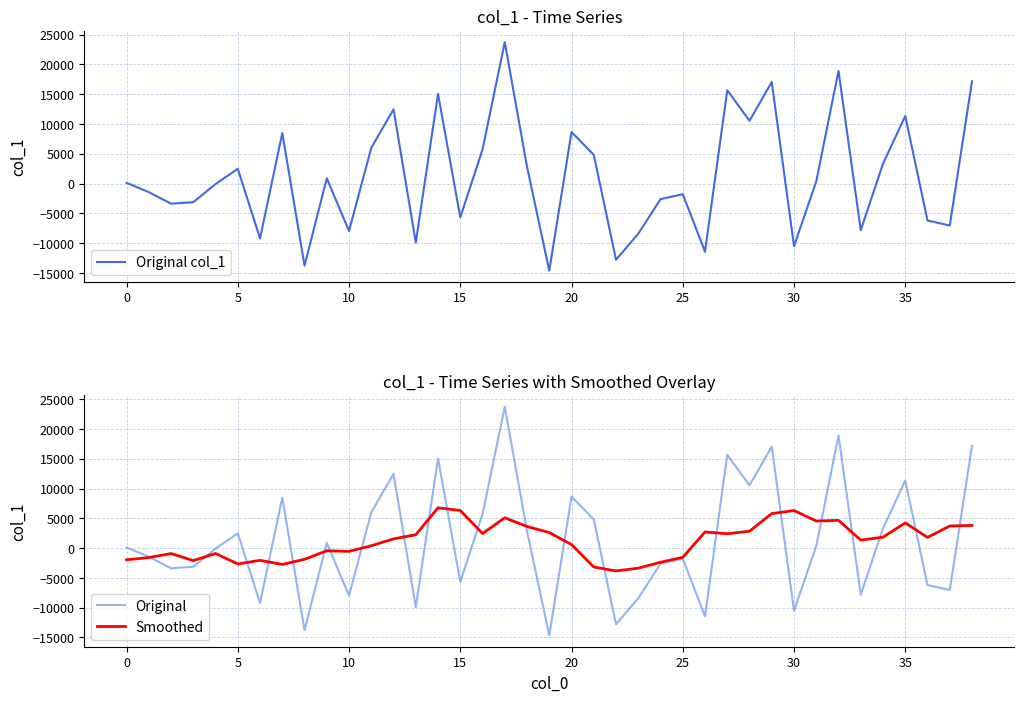

What is the highest value of the Smoothed series?

6770.1